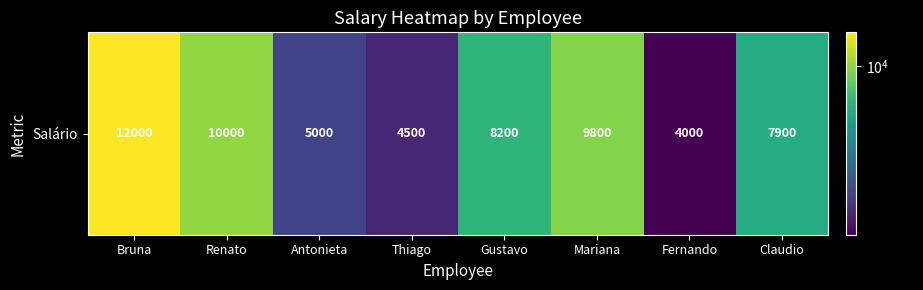

Rank the categories by value from highest to lowest.

Bruna, Renato, Mariana, Gustavo, Claudio, Antonieta, Thiago, Fernando